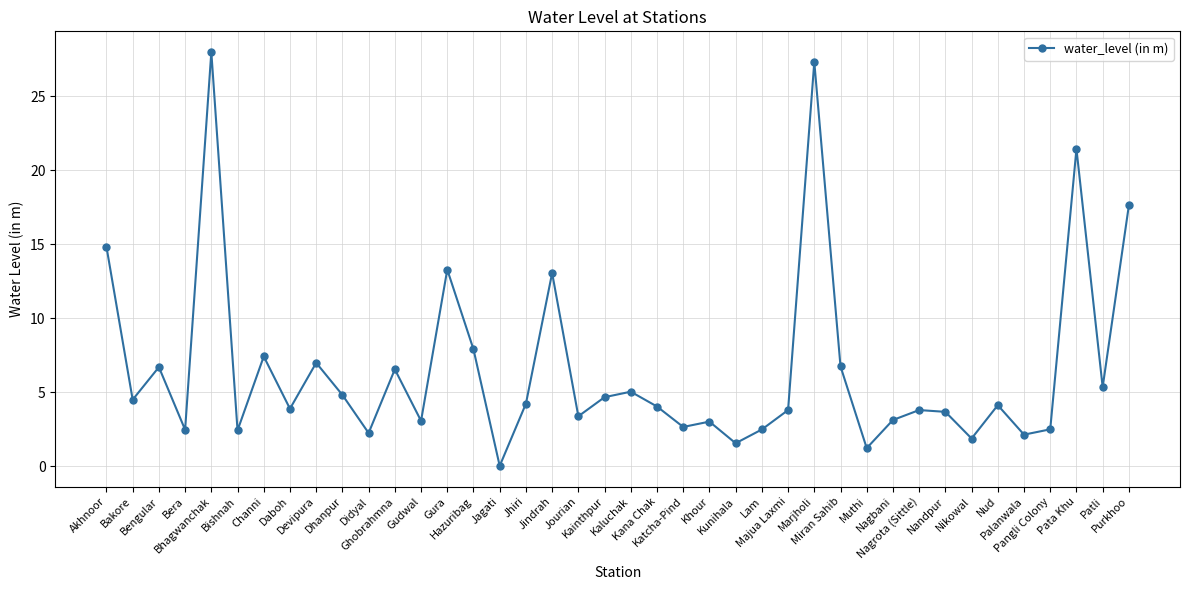

What is the maximum value shown in the chart?

28.0